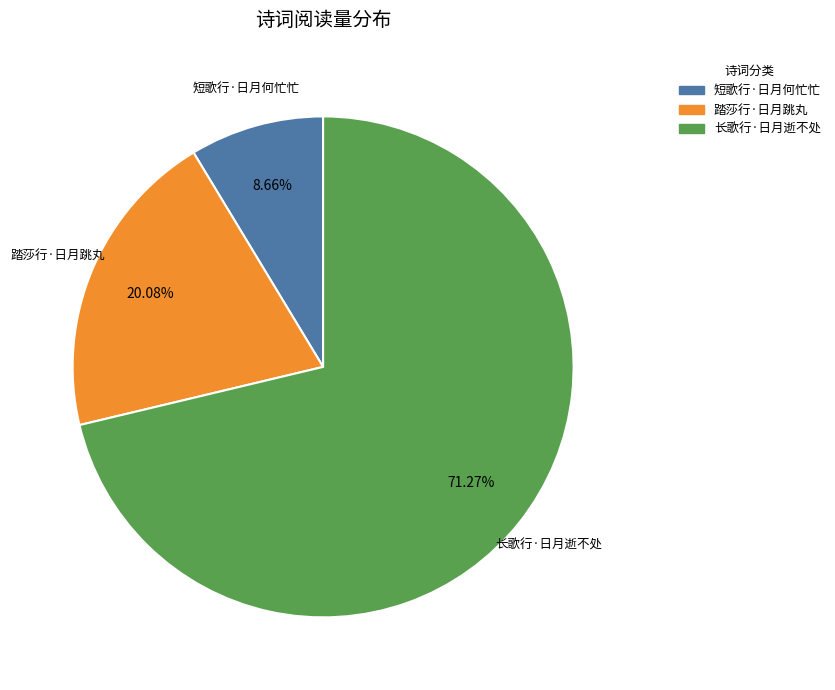

To the nearest percent, what is the difference between the largest and smallest slice percentages?

63%